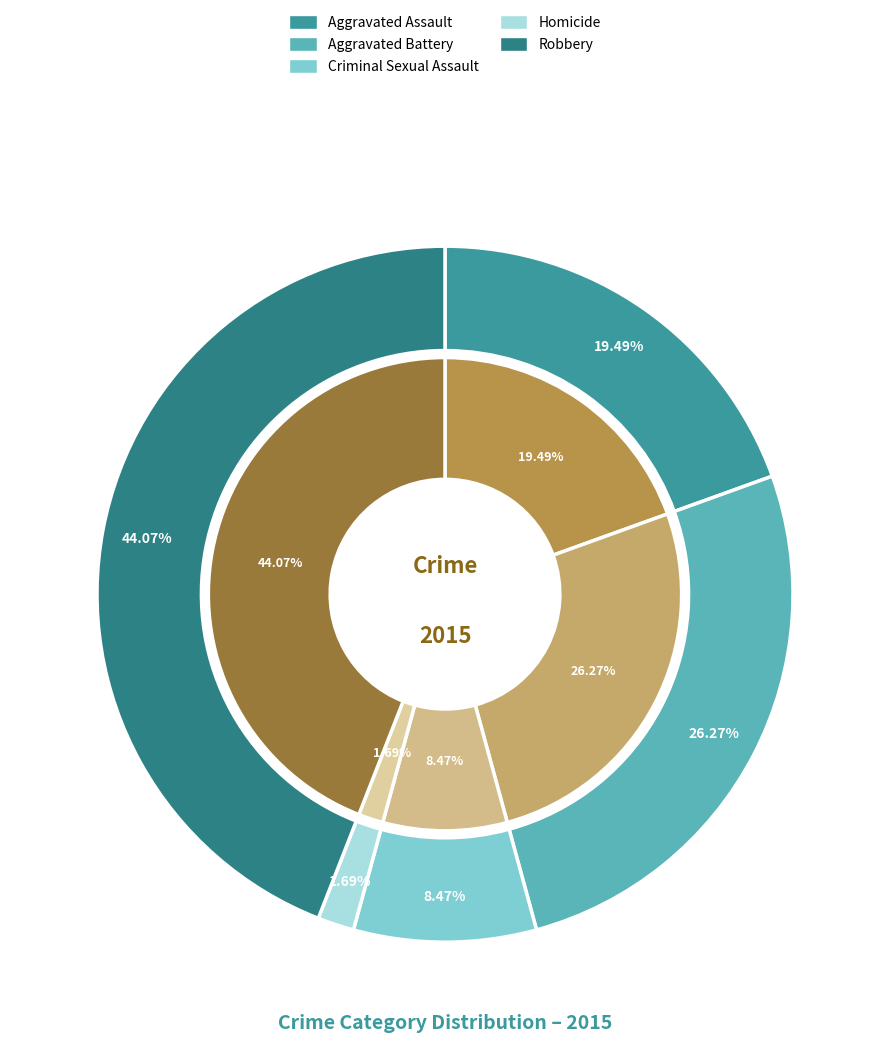

True or false: Aggravated Battery accounts for 33% of the total.

False